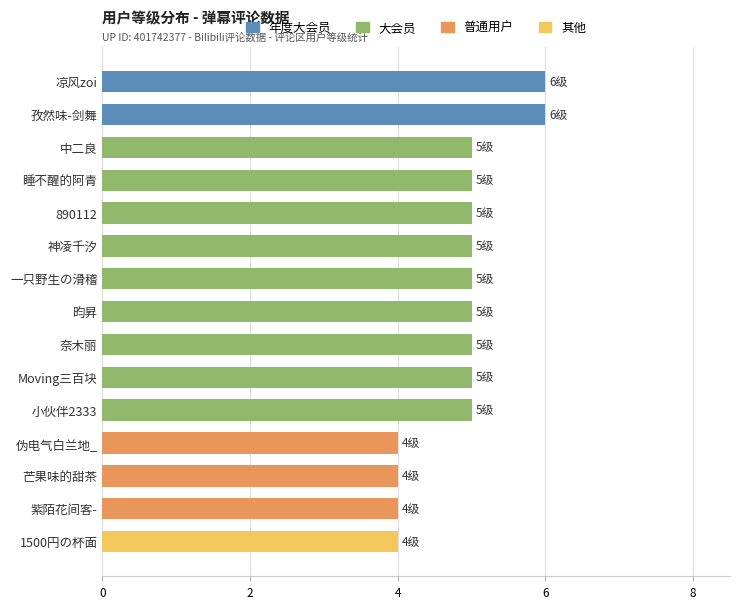

Reading bottom to top, list all the values displayed in this chart.

1500円の杯面=4	紫陌花间客-=4	芒果味的甜茶=4	伪电气白兰地_=4	小伙伴2333=5	Moving三百块=5	奈木丽=5	昀昇=5	一只野生の滑稽=5	神凌千汐=5	890112=5	睡不醒的阿青=5	中二良=5	孜然味-剑舞=6	凉风zoi=6